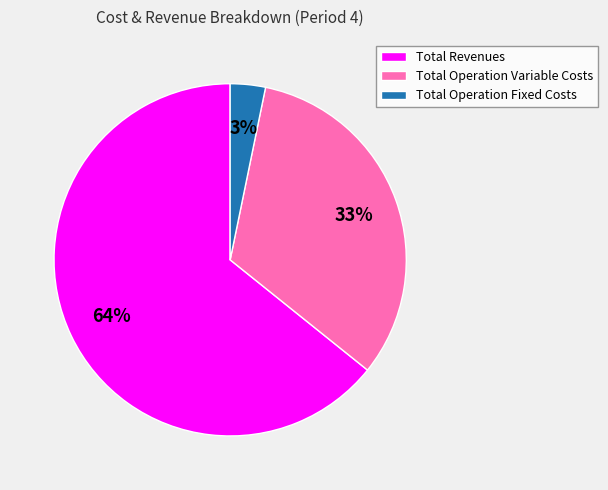

Is there any slice that represents more than half of the pie?

Yes